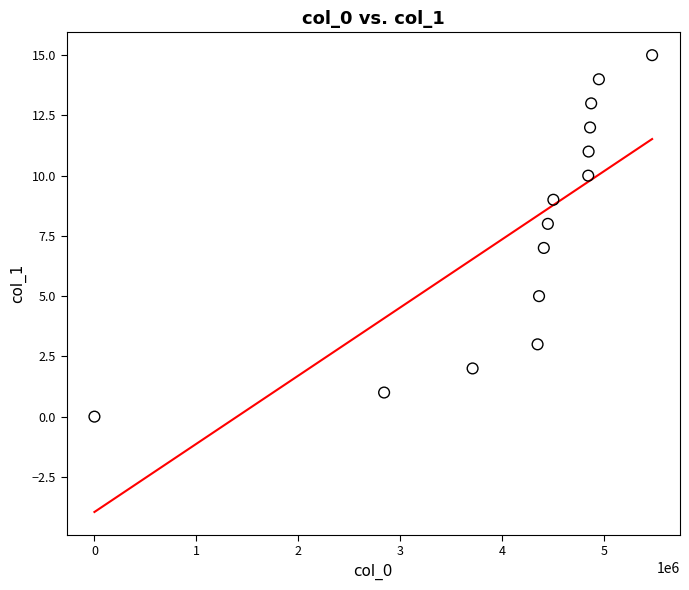

What is the range of X values (max minus min)?

5468431